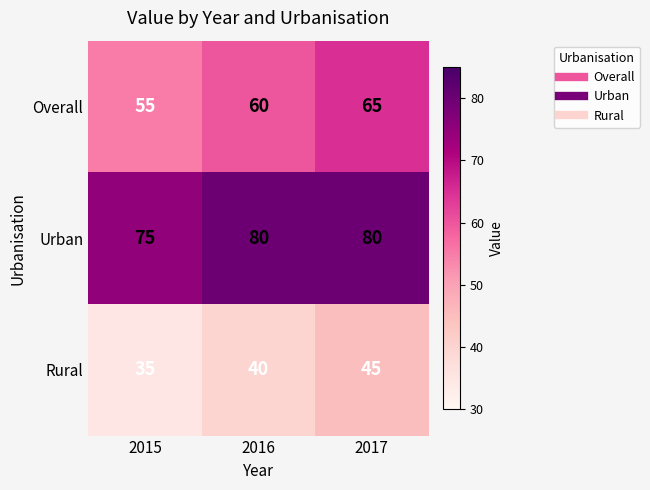

Reading left to right, list all the values displayed in this chart.

Overall: 55	60	65
Urban: 75	80	80
Rural: 35	40	45